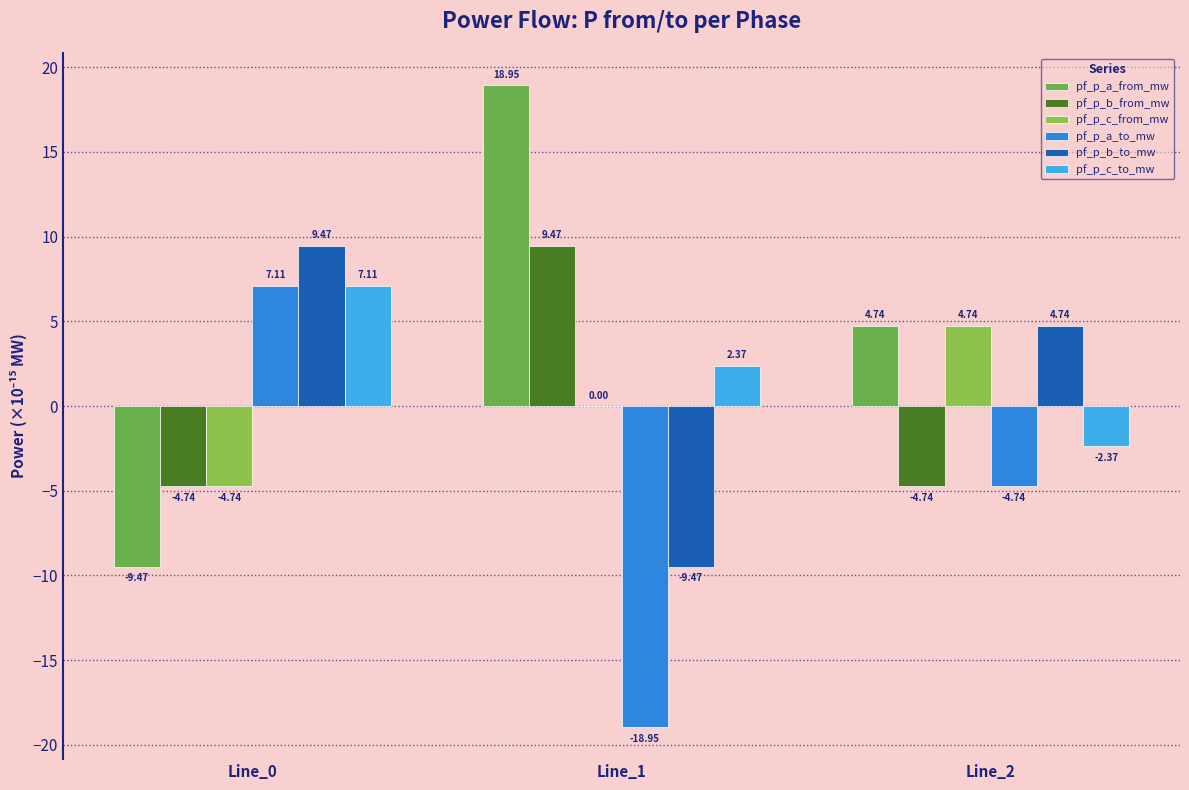

Are the bars grouped side by side (vs. stacked)?

Yes